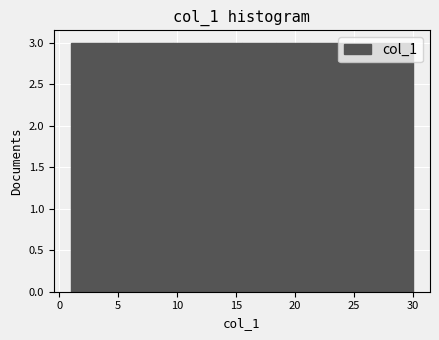

Reading left to right, transcribe this chart: for each bar, give the range it covers on the x-axis and its height. Neither the bar edges nor the heights are printed on the chart, so give them approximately, as read against the axes.

1.0 to 3.9: 3
3.9 to 6.8: 3
6.8 to 9.7: 3
9.7 to 12.6: 3
12.6 to 15.5: 3
15.5 to 18.4: 3
18.4 to 21.3: 3
21.3 to 24.2: 3
24.2 to 27.1: 3
27.1 to 30.0: 3